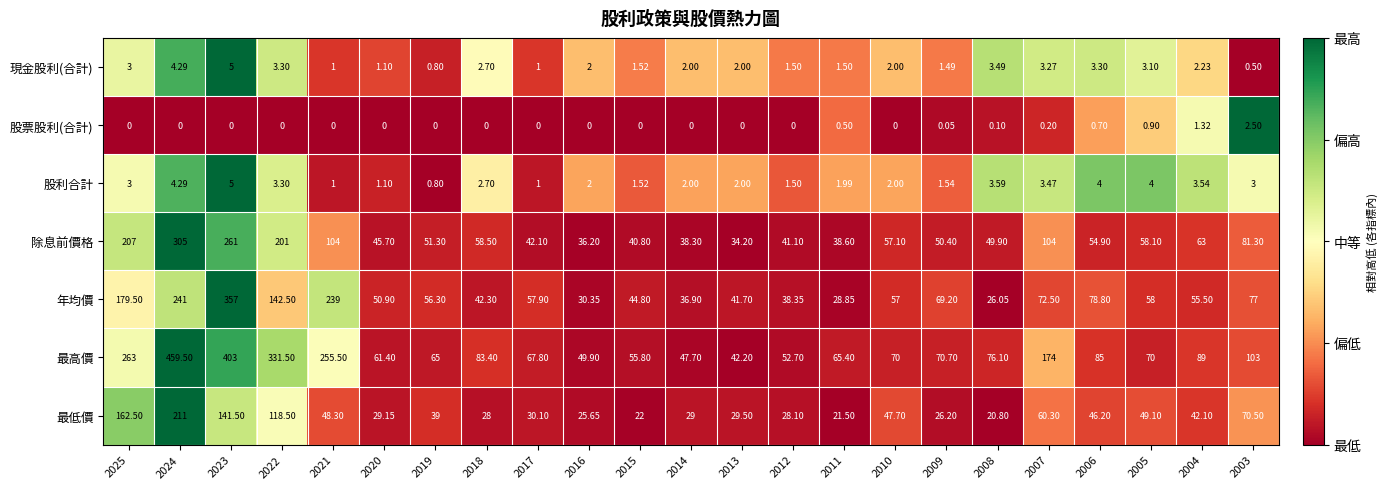

Is the value of 現金股利(合計) at 2013 greater than the value of 最低價 at 2014?

No